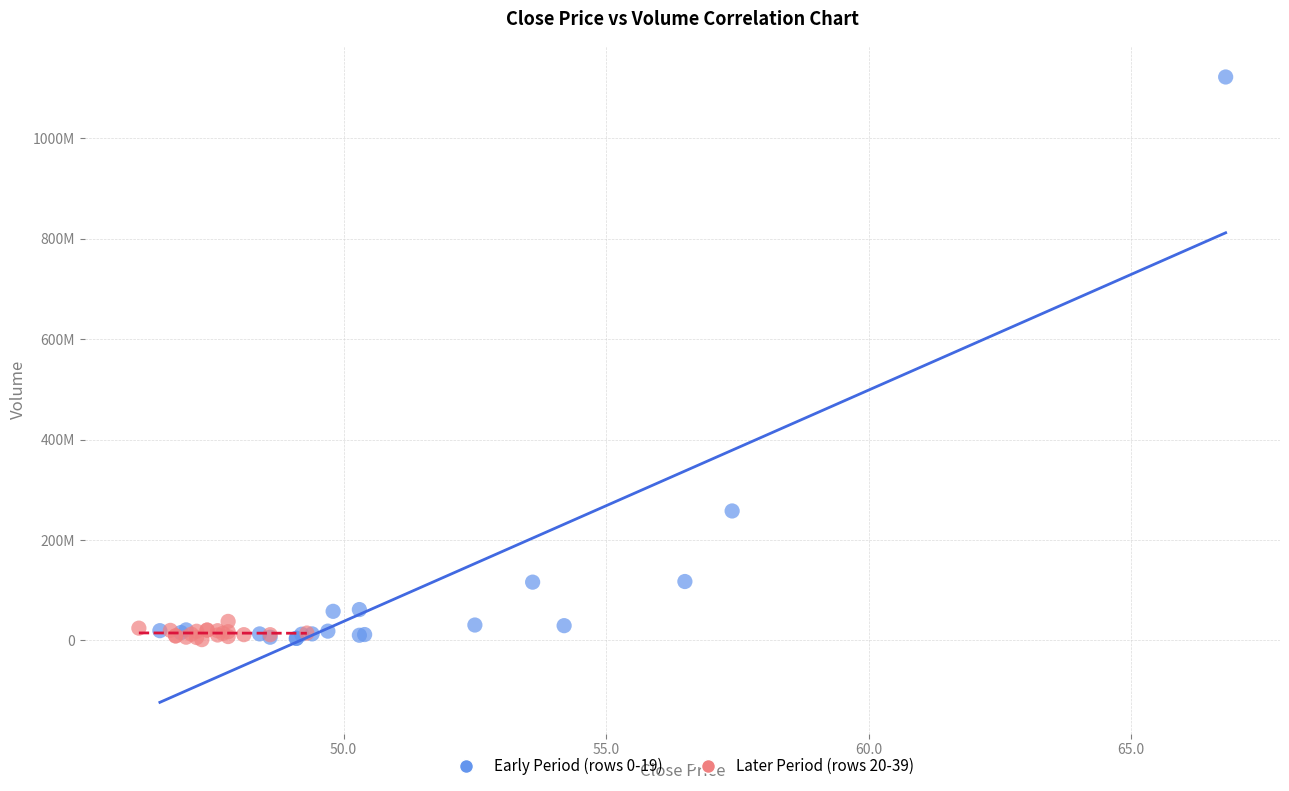

What are all the series names shown in the legend?

Early Period (rows 0-19), Later Period (rows 20-39)